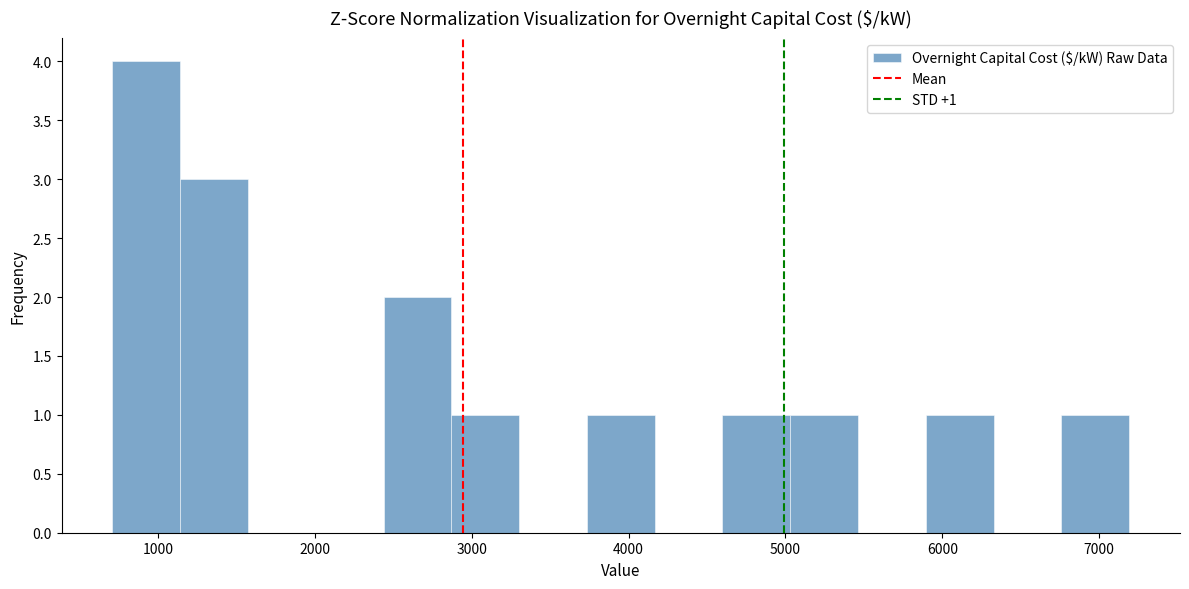

Over which range of the x-axis is the bar tallest?

700 to 1100